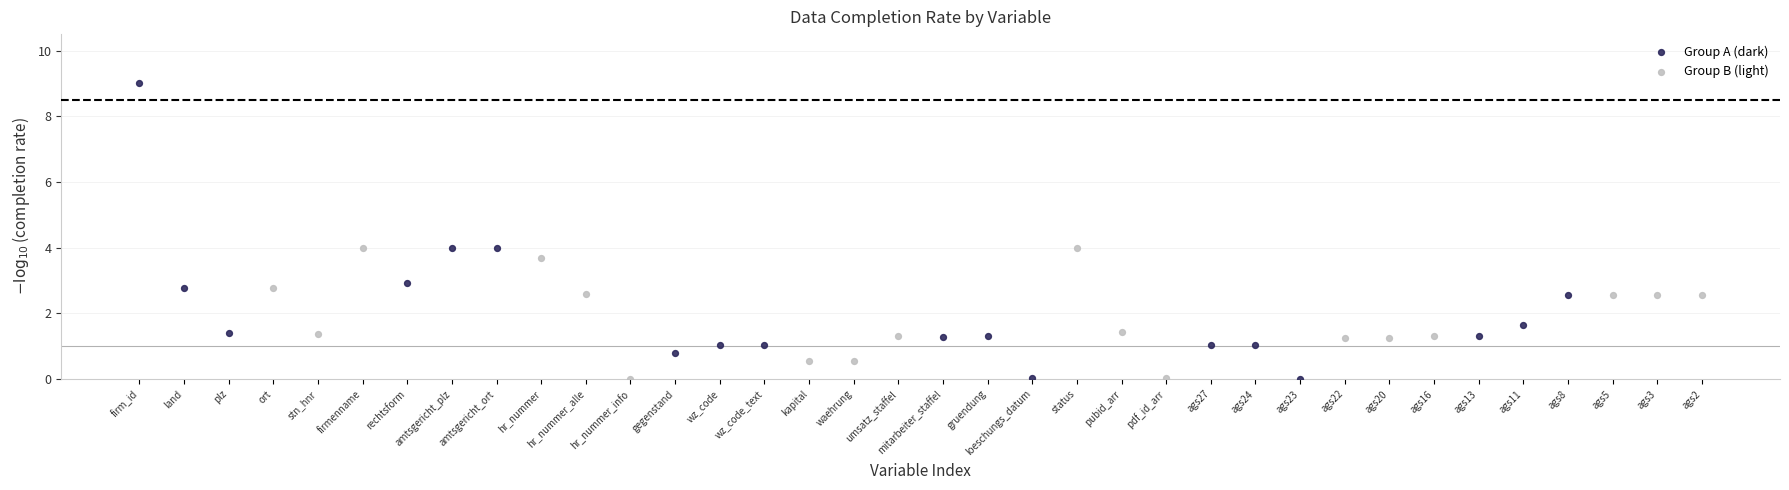

Which series has the widest spread of Y values?

Group A (dark)